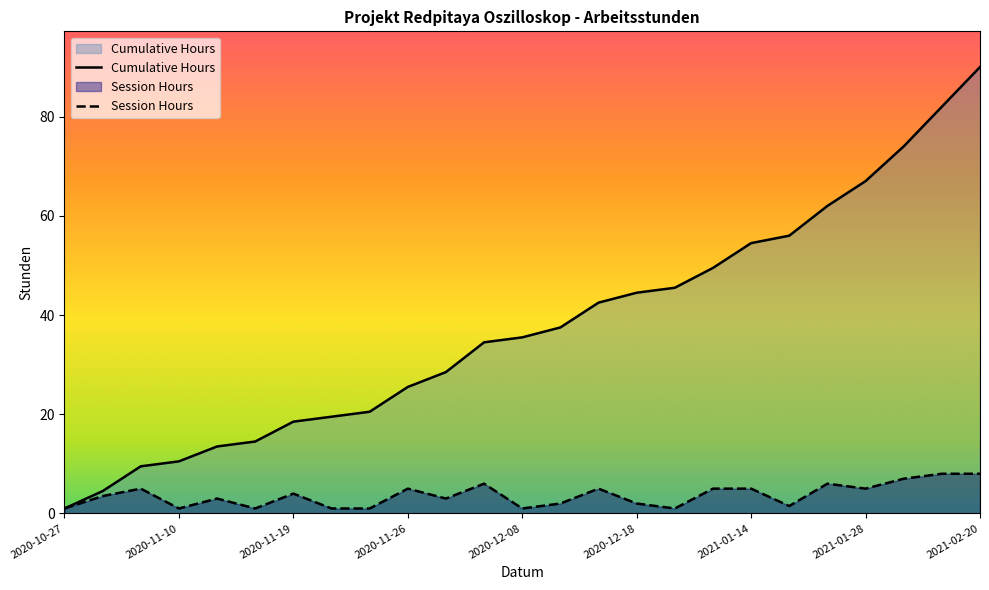

Which series has the largest range (max minus min)?

Cumulative Hours